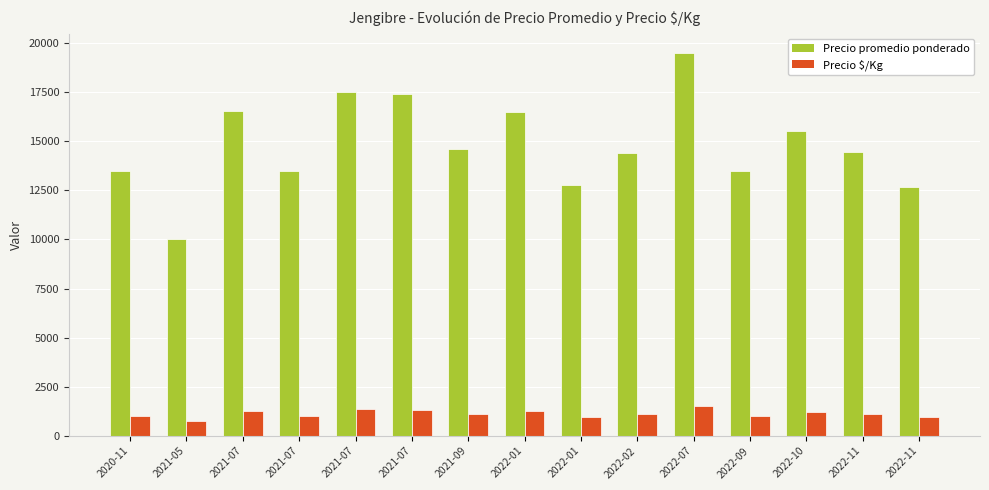

At 2020-11, list the series in order from smallest to largest.

Precio $/Kg, Precio promedio ponderado